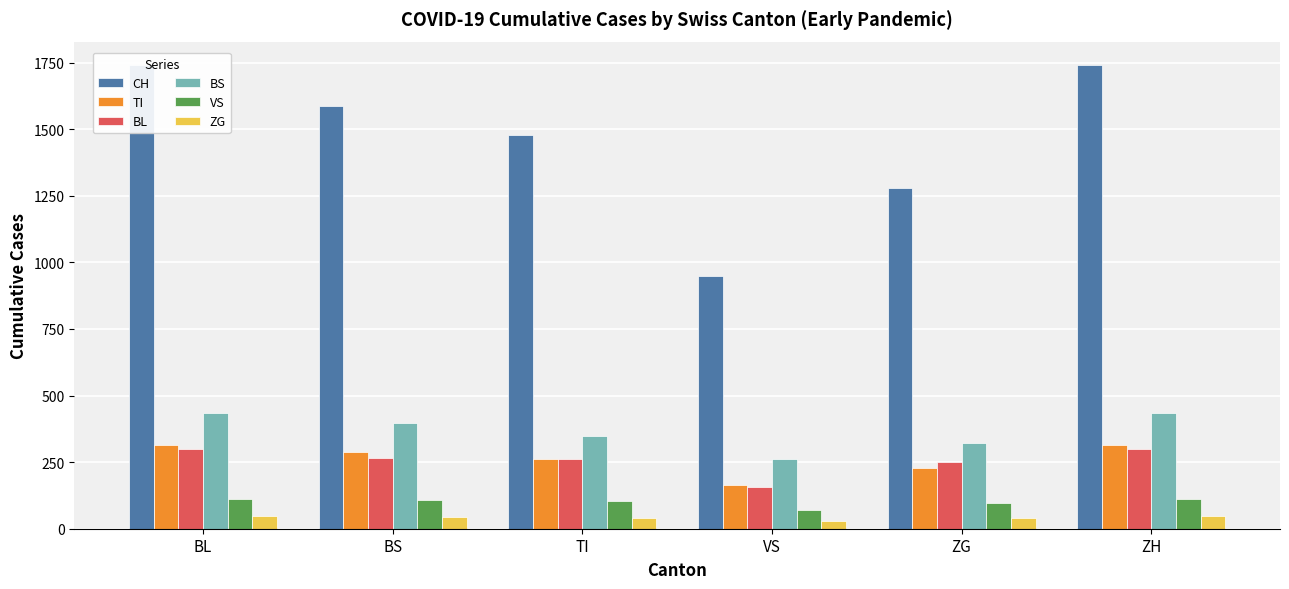

Reading left to right, list all the values displayed in this chart.

CH: BL=1742	BS=1588	TI=1480	VS=948	ZG=1279	ZH=1742
TI: BL=314	BS=287	TI=263	VS=165	ZG=229	ZH=314
BL: BL=298	BS=266	TI=262	VS=158	ZG=249	ZH=298
BS: BL=434	BS=397	TI=350	VS=263	ZG=323	ZH=434
VS: BL=112	BS=109	TI=104	VS=71	ZG=96	ZH=112
ZG: BL=46	BS=44	TI=41	VS=29	ZG=40	ZH=46